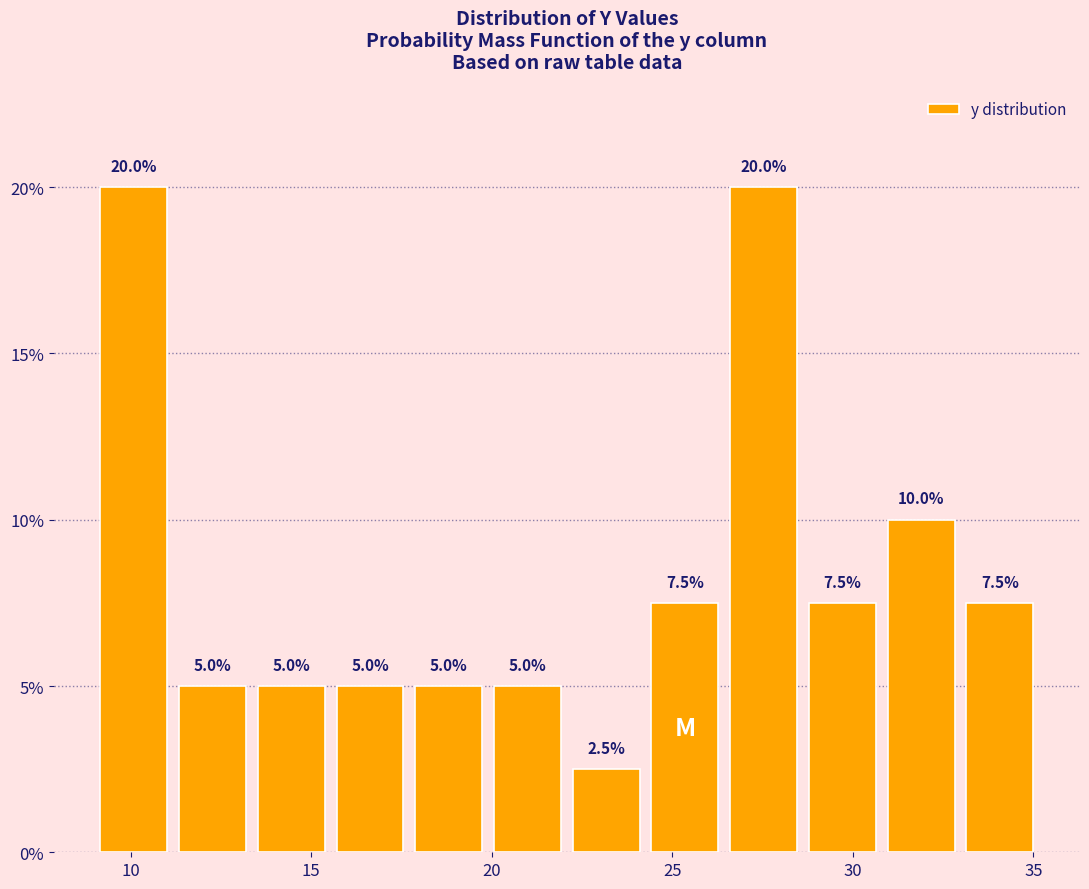

How tall is the bar that spans 15.5 to 17.5 on the x-axis? The bar edges are not printed on the chart, so give them approximately, as read against the axis.

5.0